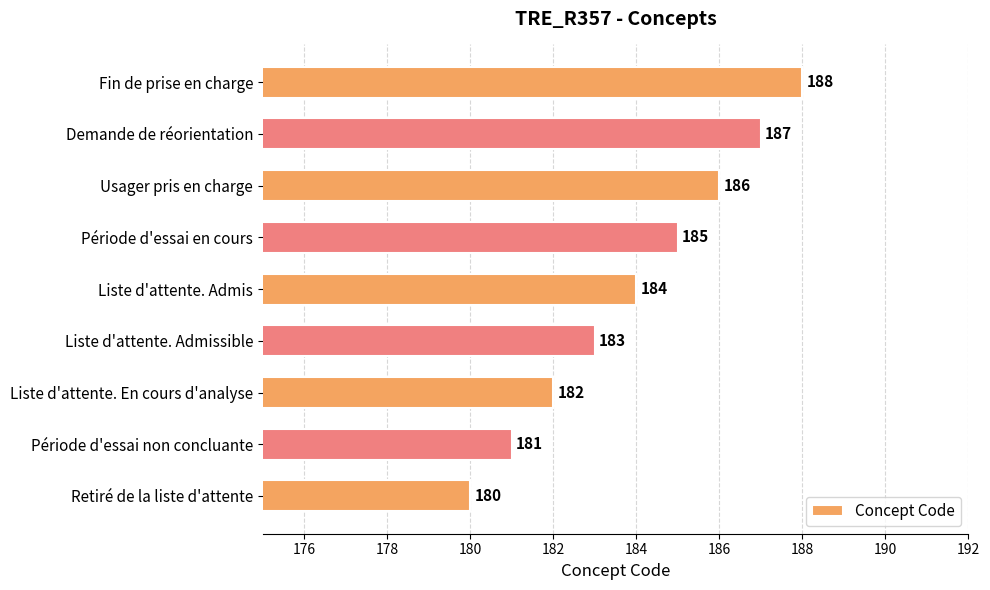

What is the difference between the maximum and minimum values?

8